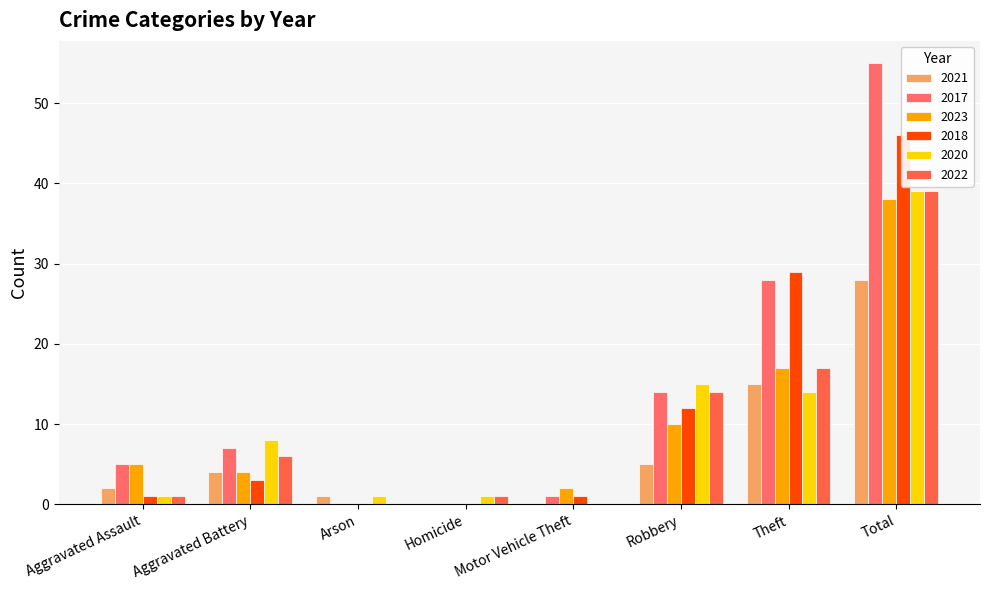

Which series has the largest range (max minus min)?

2017